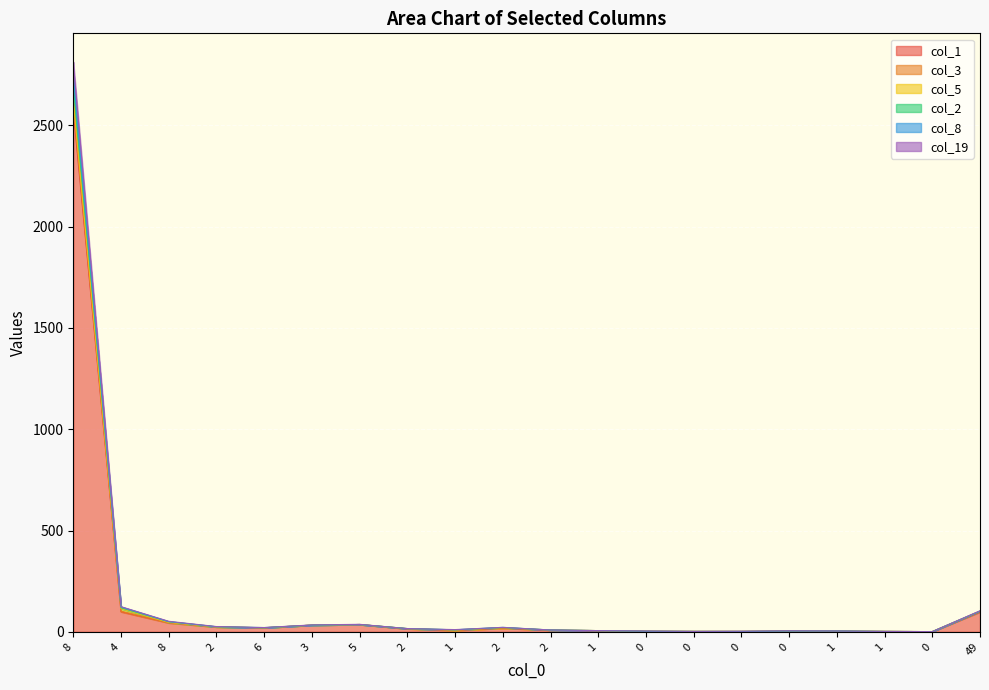

Is it true that col_1 equals 1 at 1?

False